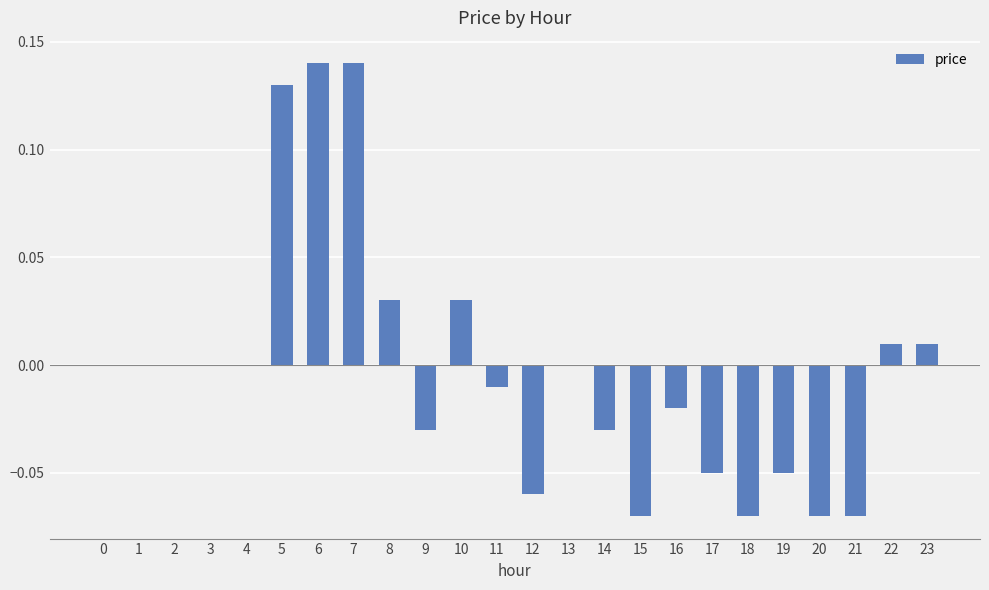

True or false: the data shows 0.0 at 22.

True